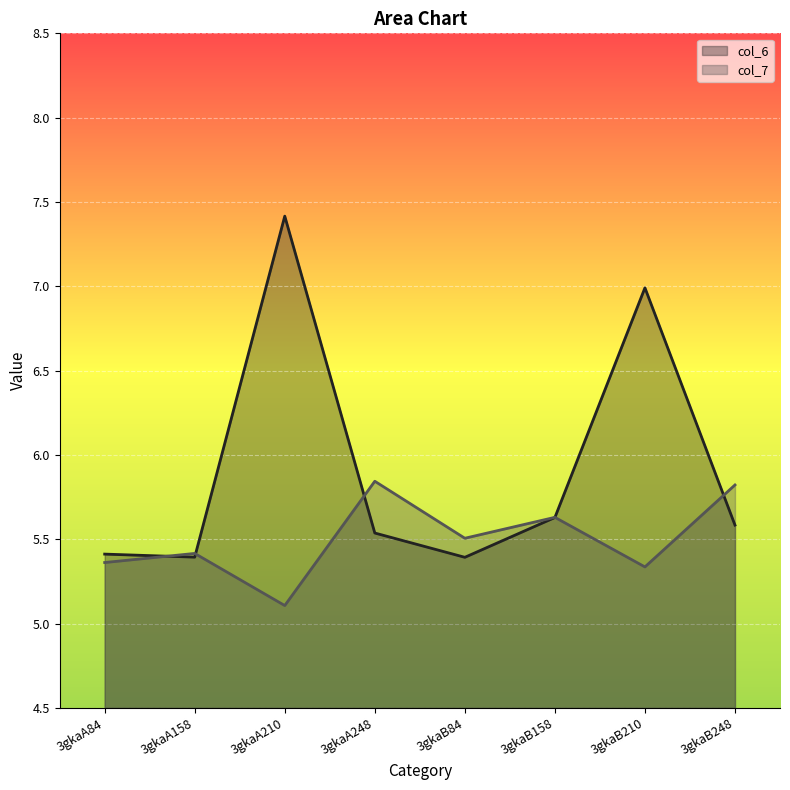

True or false: col_7 has more than 2 points higher than both neighbors.

True